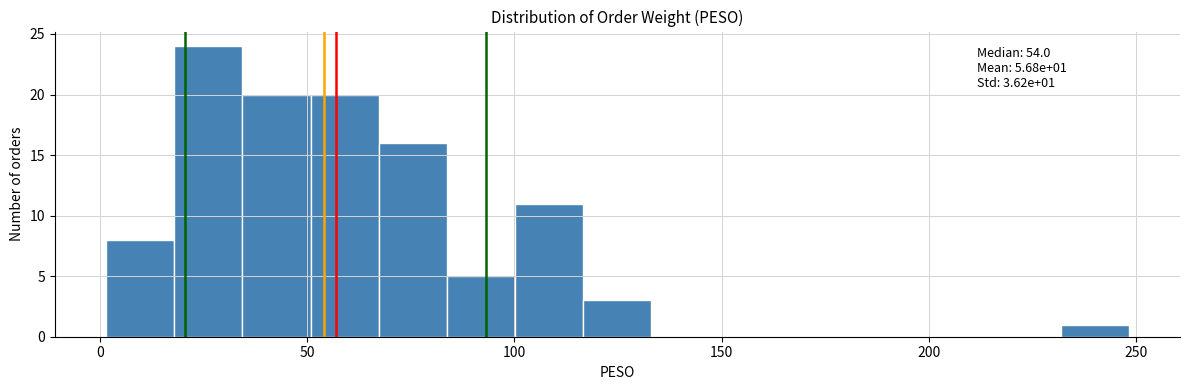

Around what value on the x-axis is the tallest bar? Give the approximate position of its centre, as read against the axis.

25